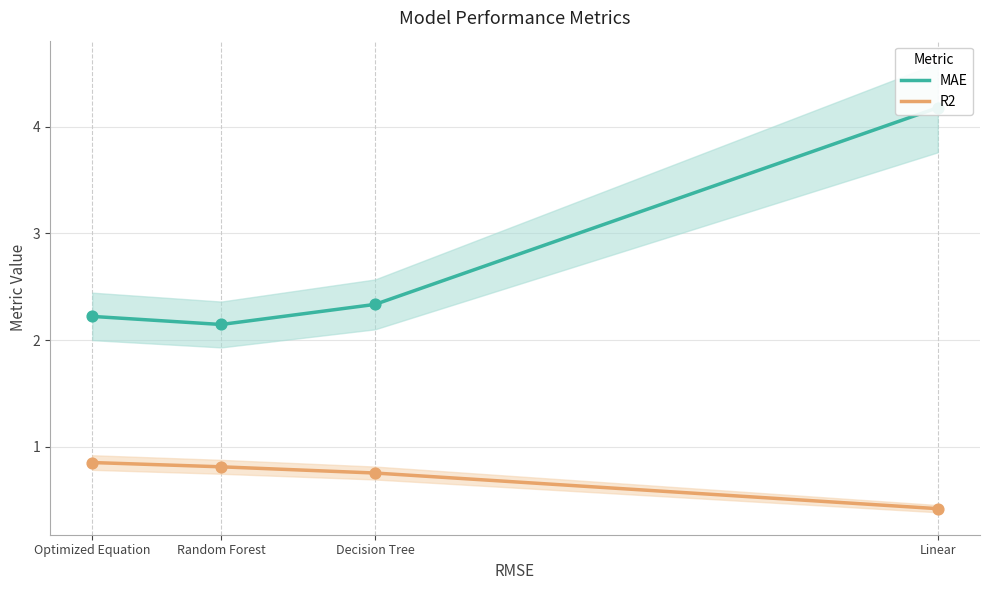

What is the total value across all series at Linear?

4.6